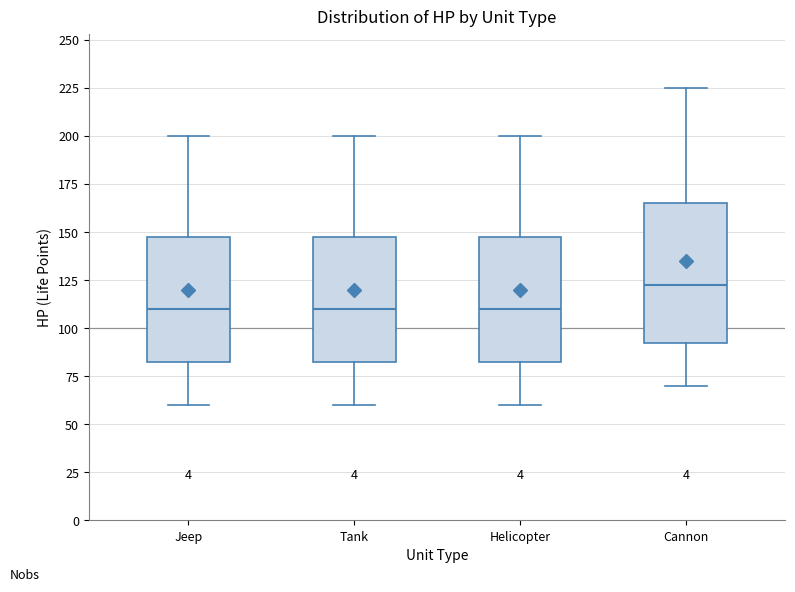

Where does the median line of the box for Cannon sit on the y-axis? The values are not printed on the chart, so give them approximately, as read against the axis.

125